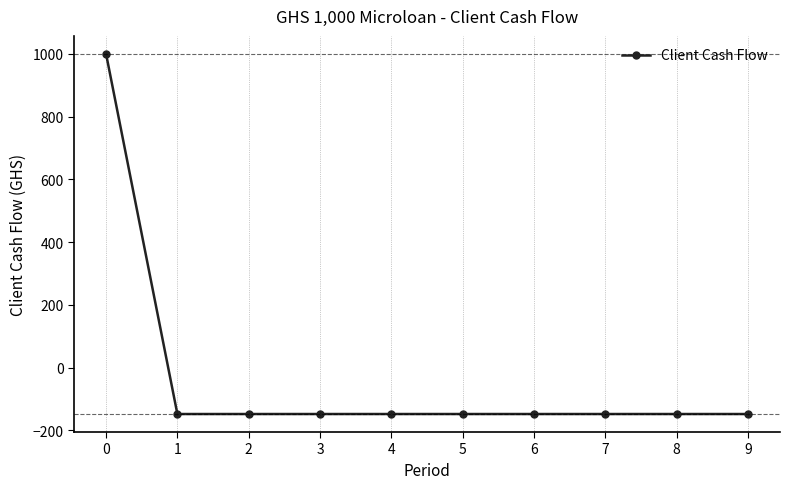

What is the greatest value displayed?

1000.0